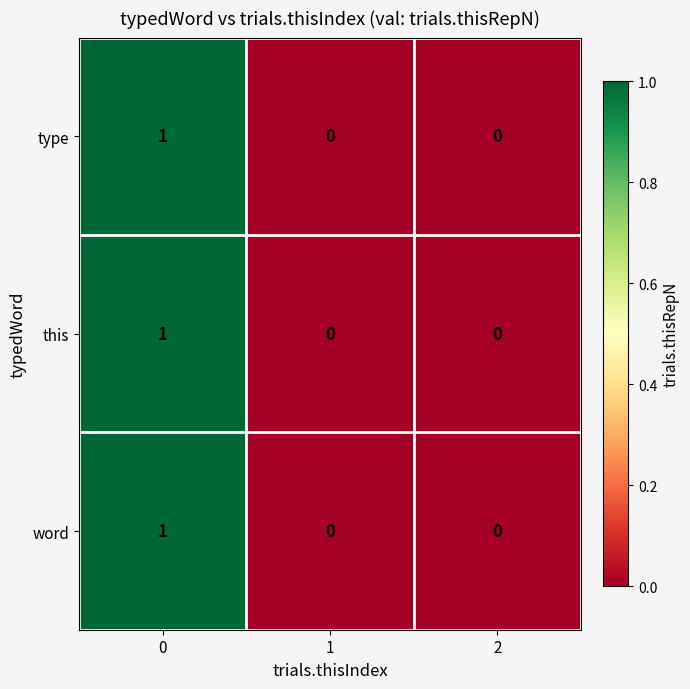

Reading left to right, list all the values displayed in this chart.

type: 1	0	0
this: 1	0	0
word: 1	0	0